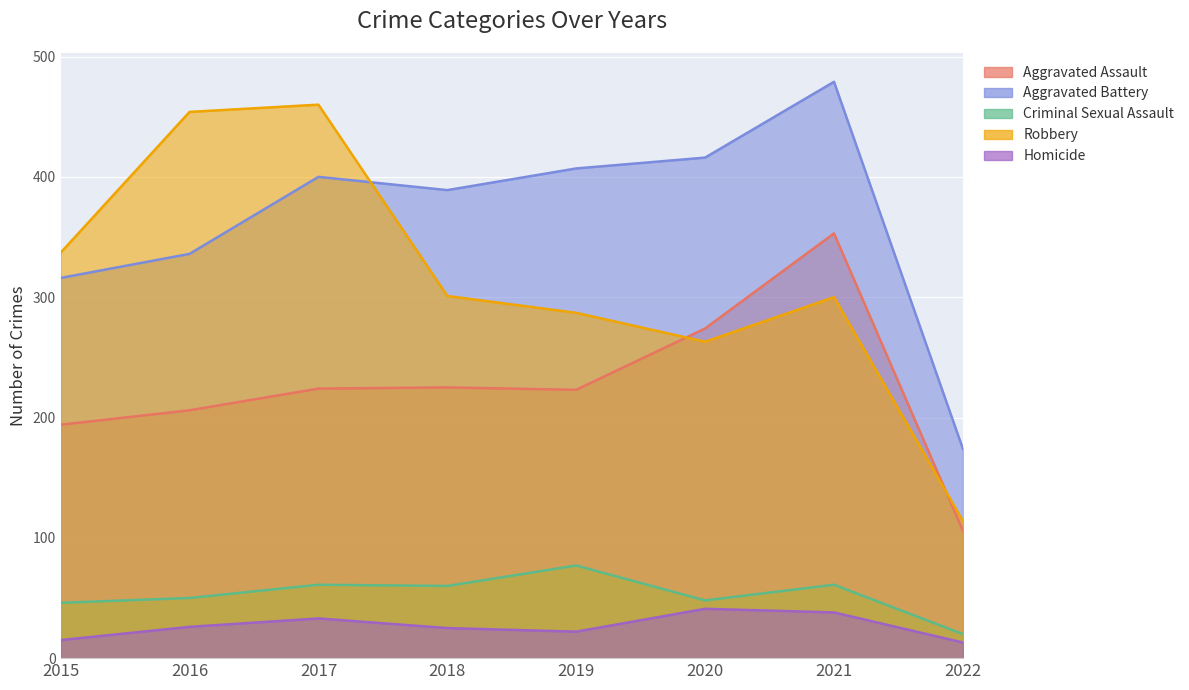

Between 2017 and 2021, which series saw the biggest shift?

Robbery